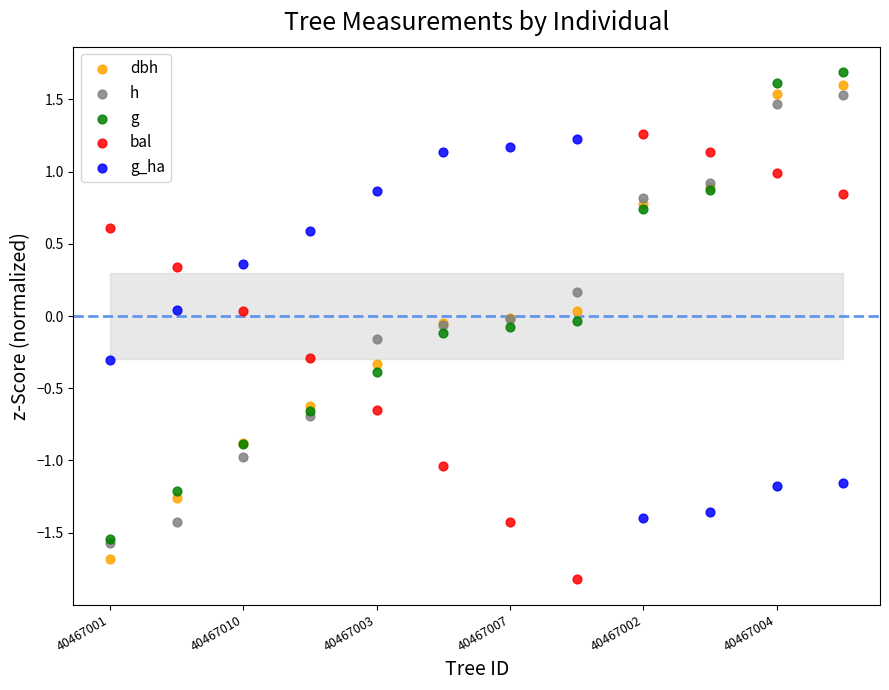

Which series contains the highest Y value?

g